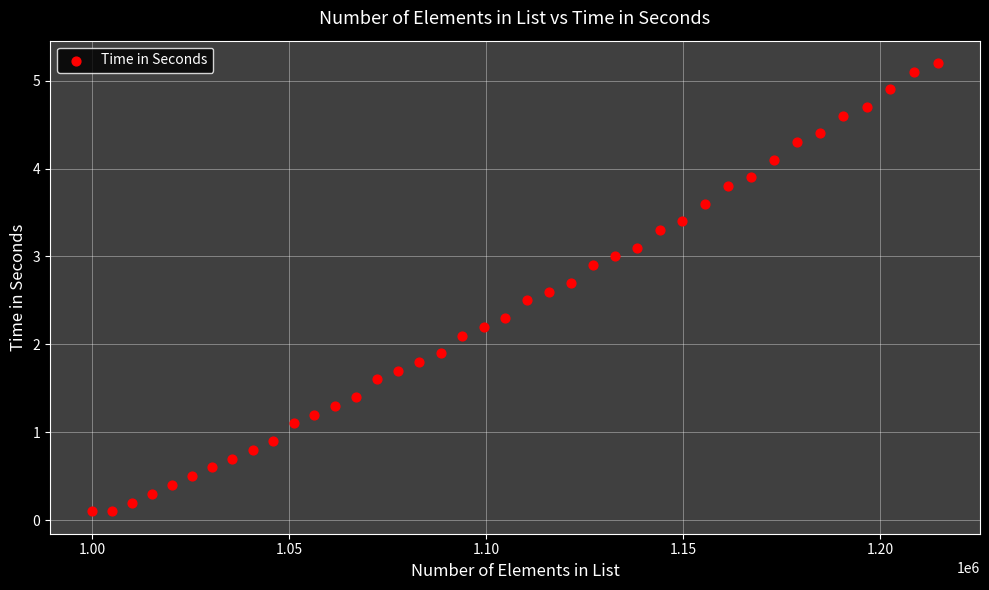

What is the range of X values (max minus min)?

214697.0